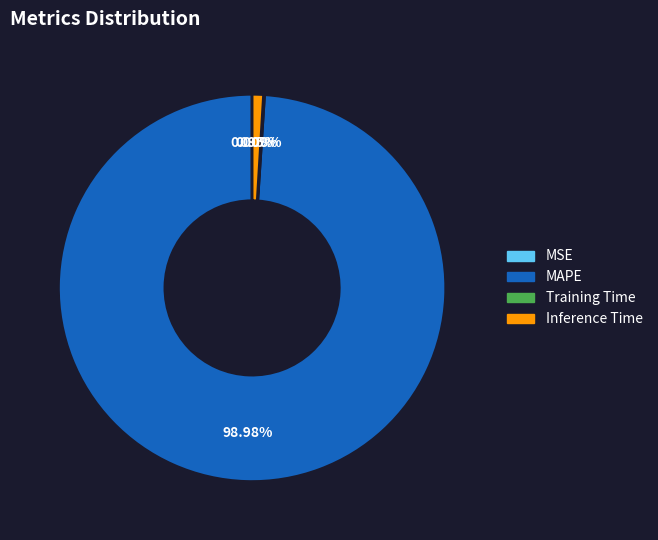

Does any single category account for the majority?

Yes